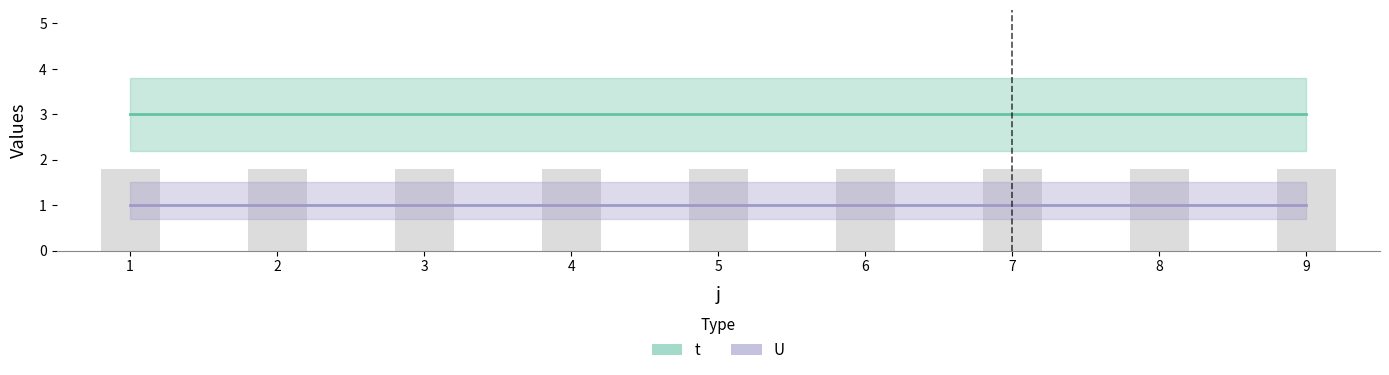

Count the number of data series in this chart.

2